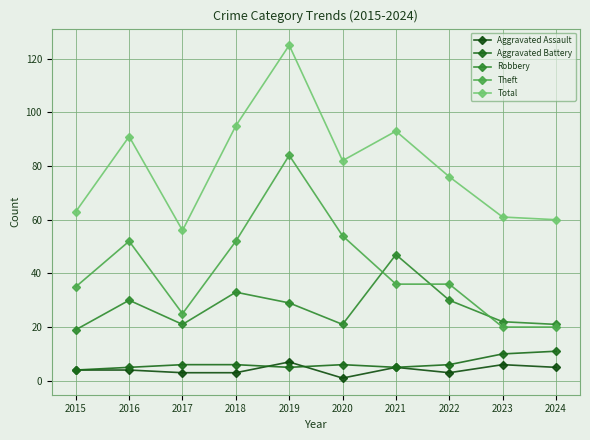

What is the value of the Robbery point at the 7th from the left?

47